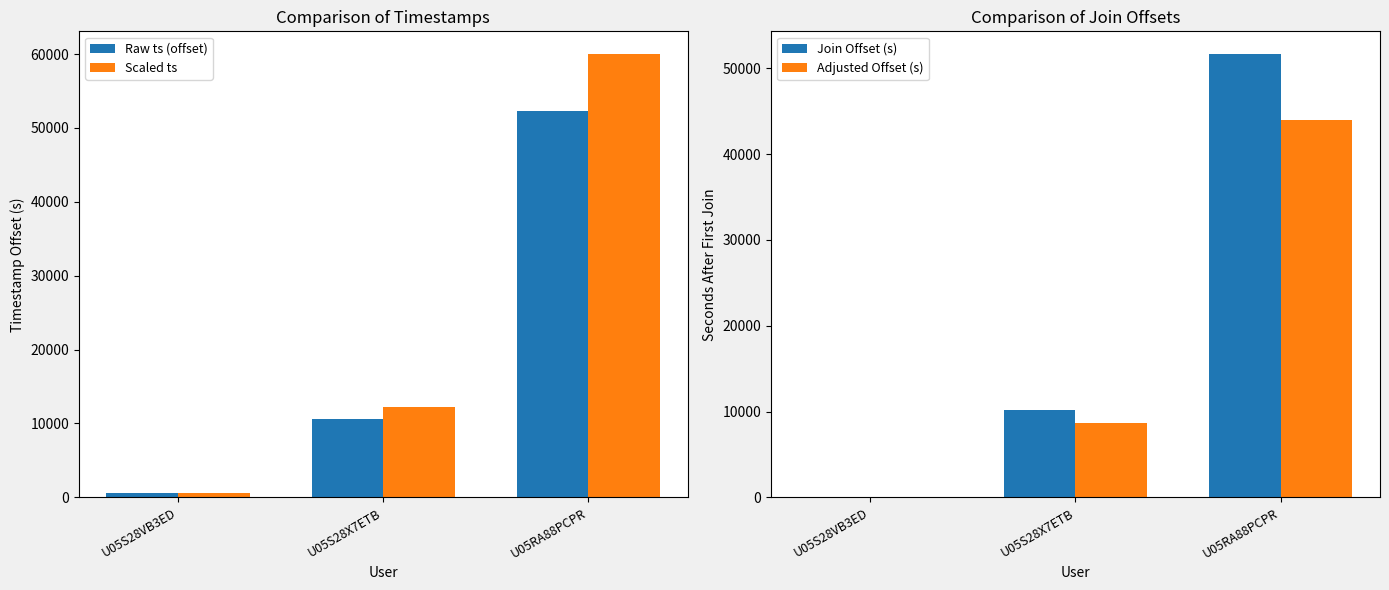

What is the sum of the Adjusted Offset (s) values at U05S28X7ETB and U05RA88PCPR?

52579.0